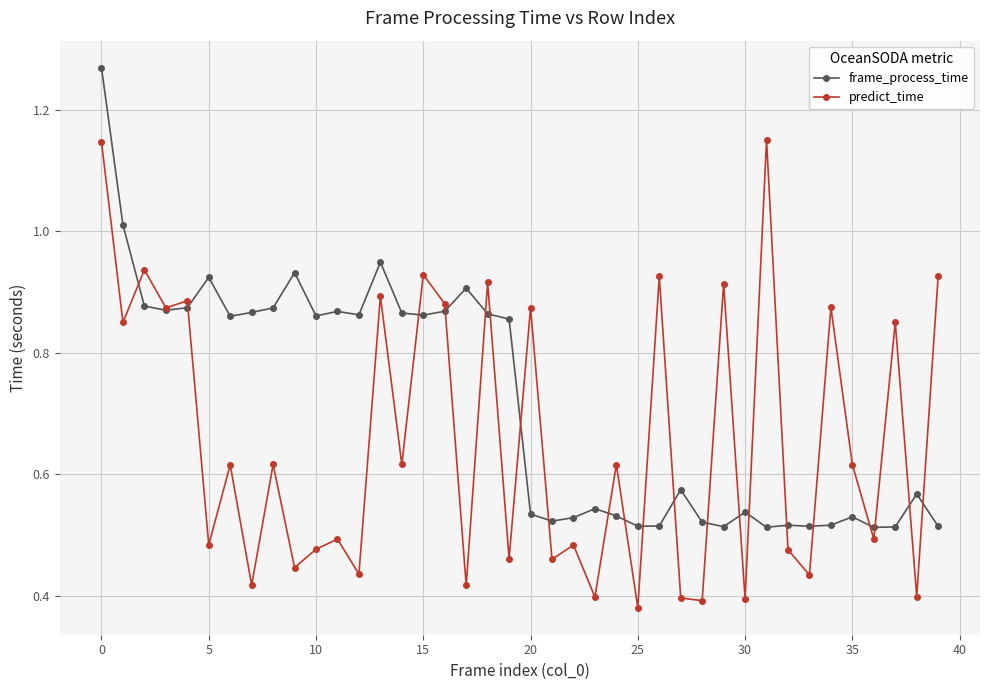

Rank the series by their average value, from highest to lowest.

frame_process_time, predict_time